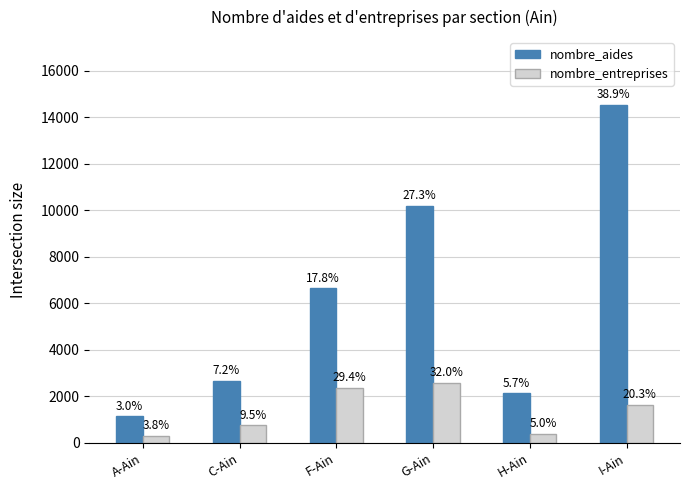

Reading left to right, list all the values displayed in this chart.

nombre_aides: 1137	2682	6661	10204	2140	14544
nombre_entreprises: 308	773	2382	2596	401	1641